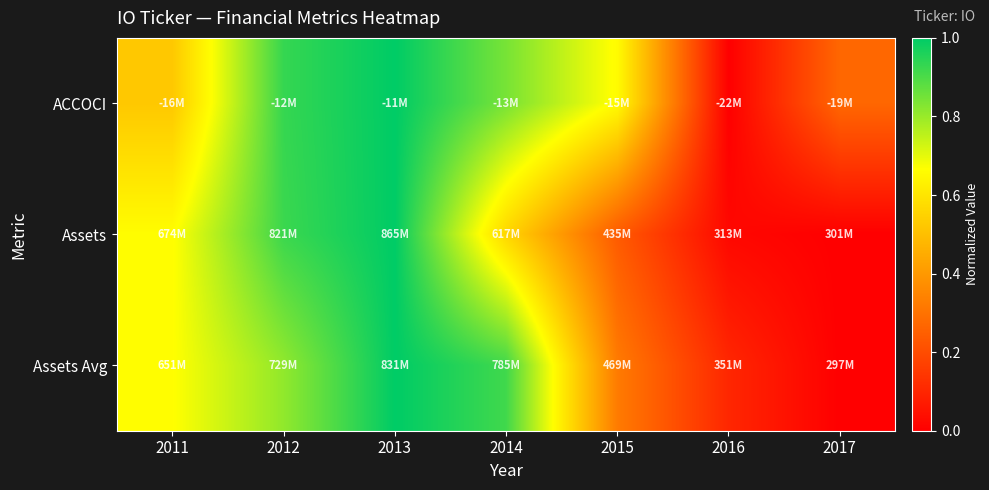

How many categories are shown in the chart?

7